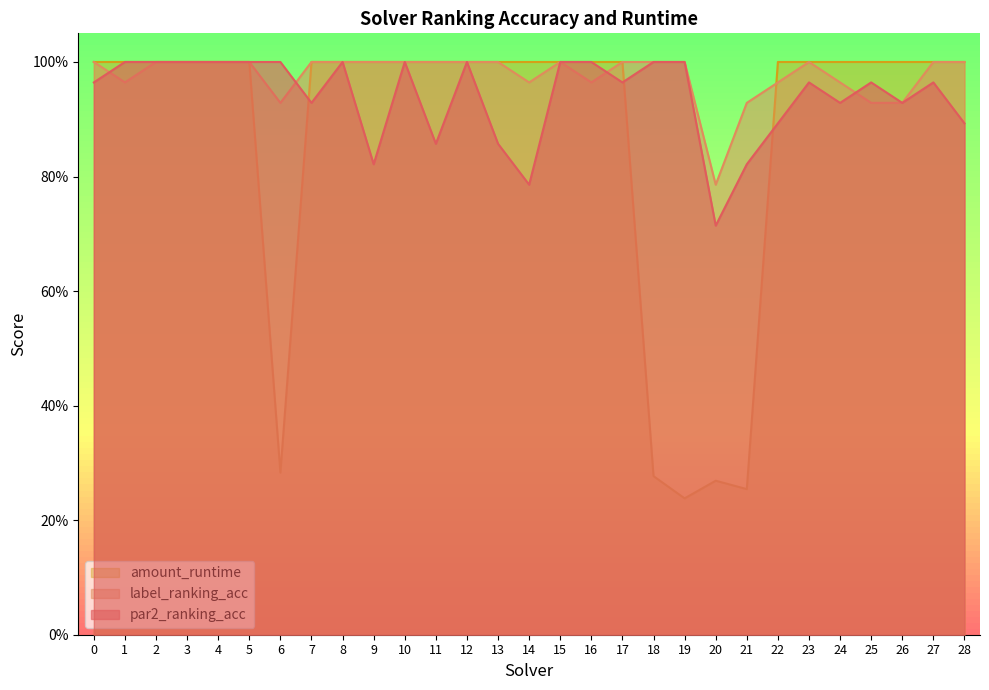

How many par2_ranking_acc values are between 0 and 1?

29